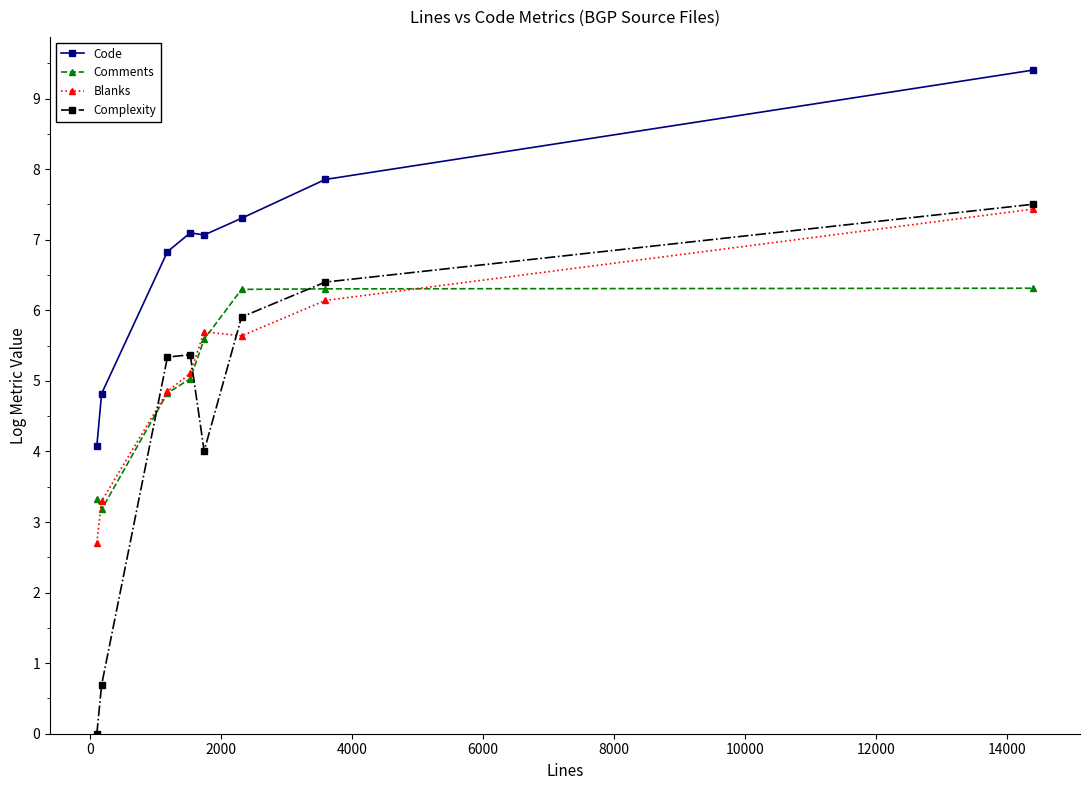

How many data points in Complexity are above 5?

5